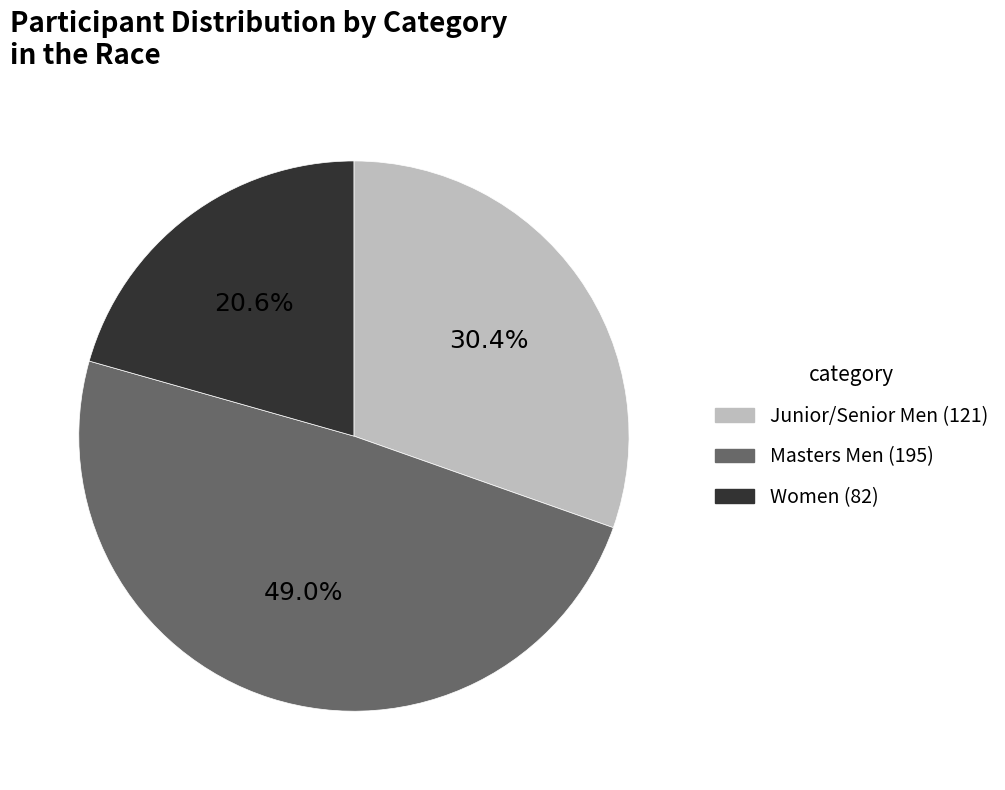

To the nearest percent, what is the difference between the largest and smallest slice percentages?

28%